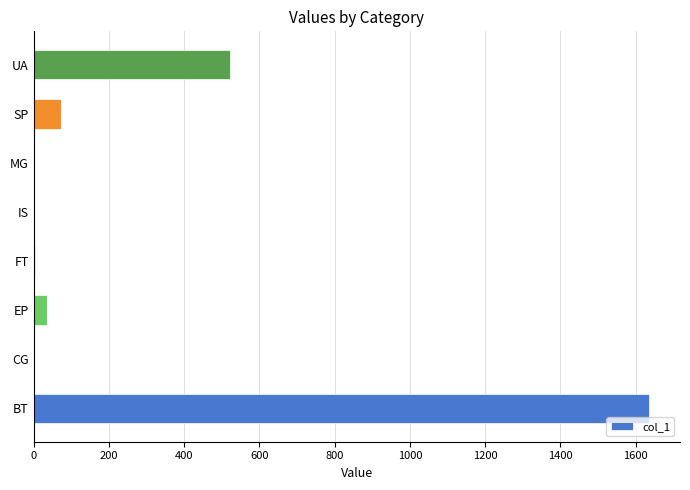

The chart shows a value of 36.7 at EP. True or false?

True